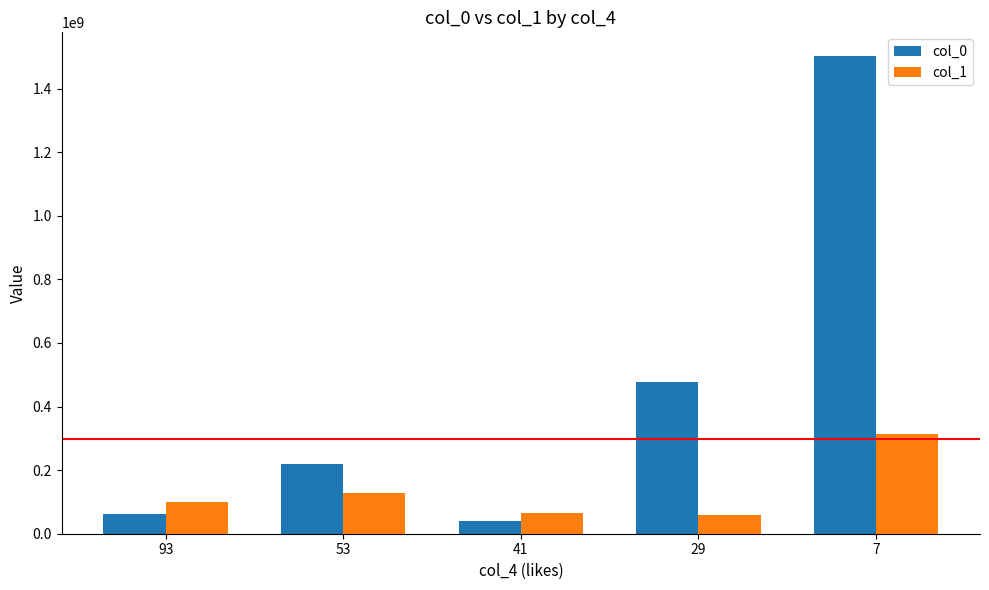

List the labels in order of col_0 value, smallest first.

41, 93, 53, 29, 7